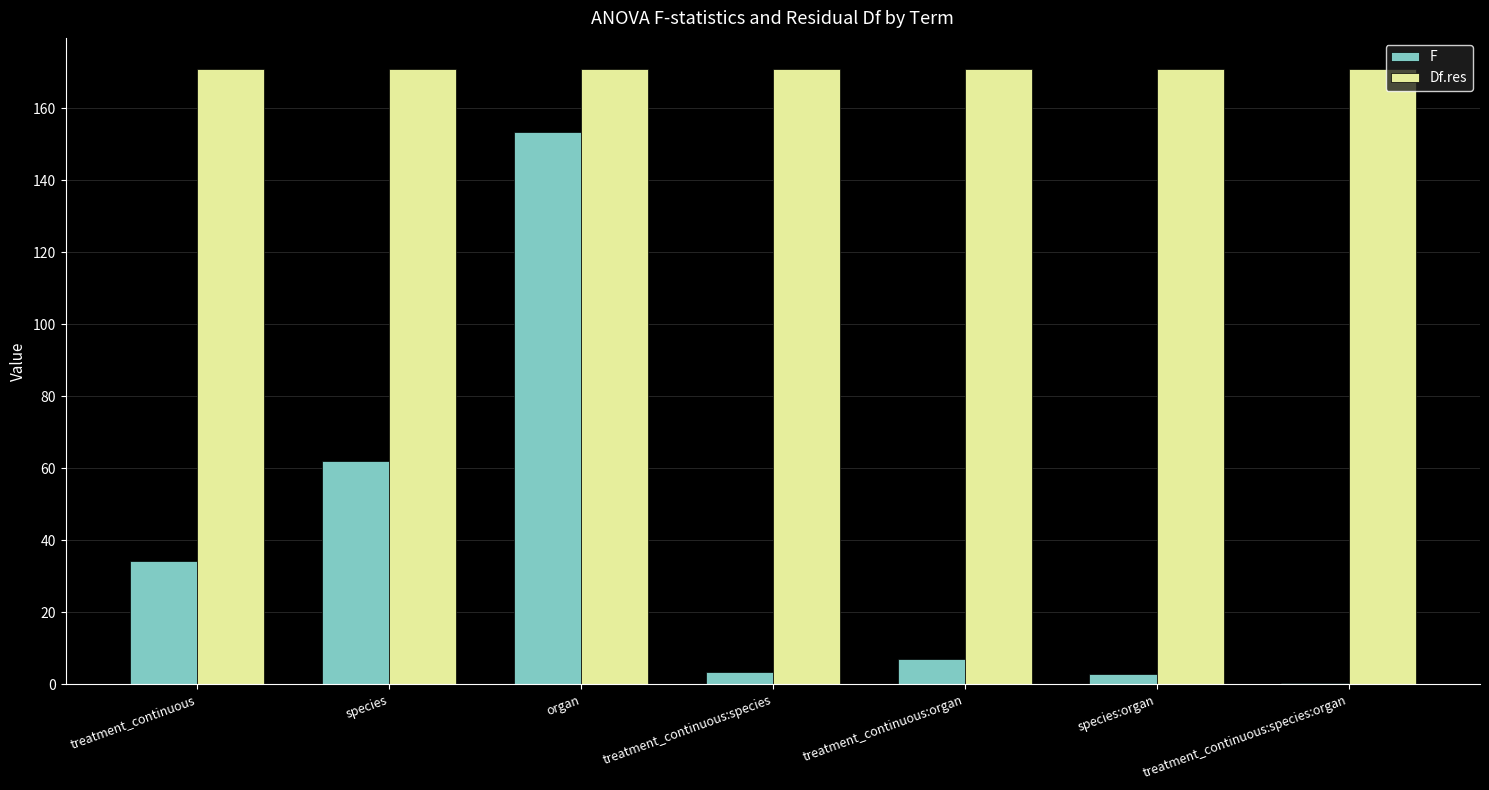

At which label is Df.res closest to 170?

treatment_continuous:species:organ